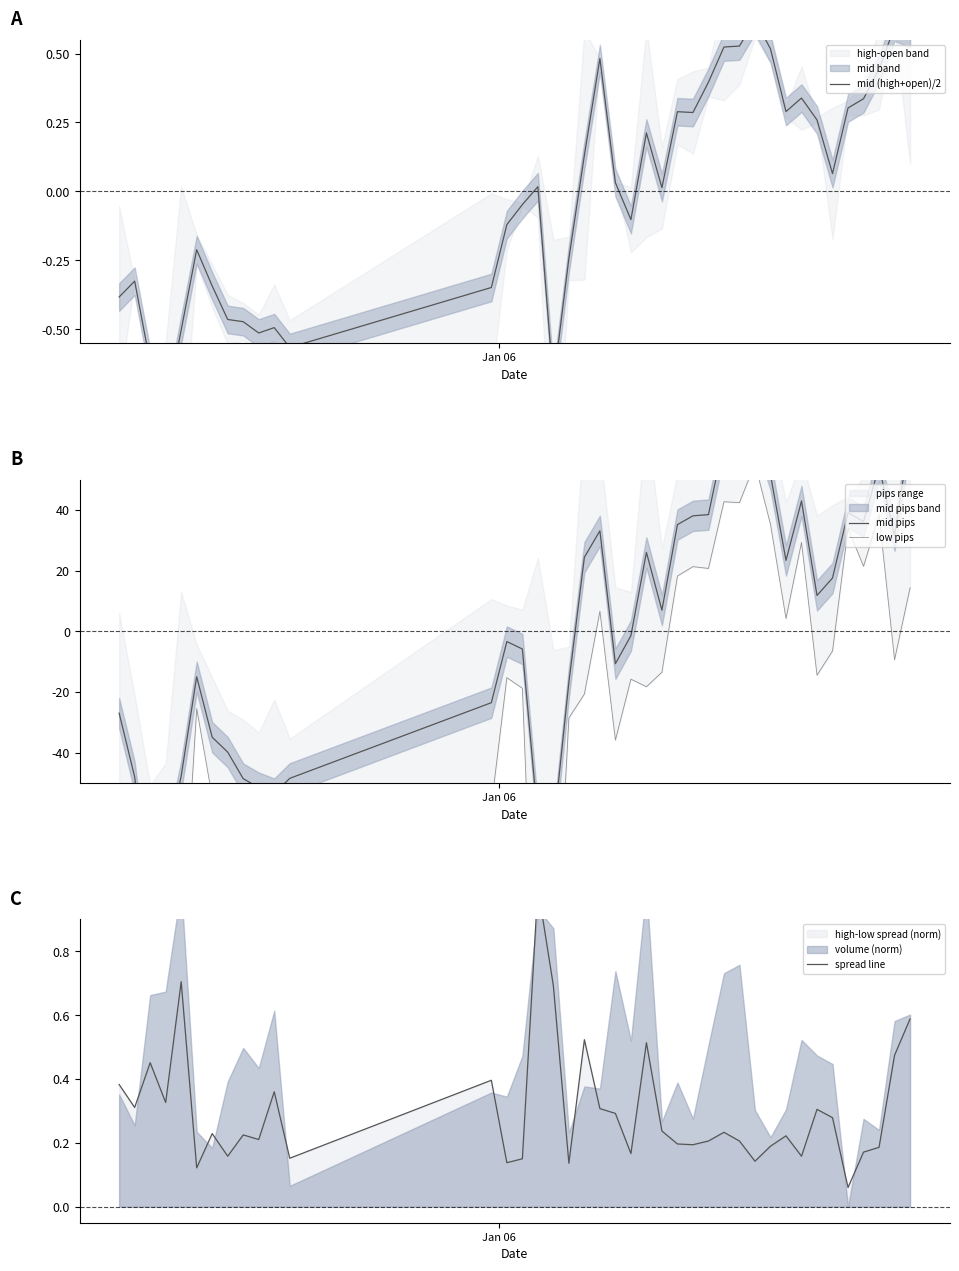

What is the minimum value for spread line?

0.1